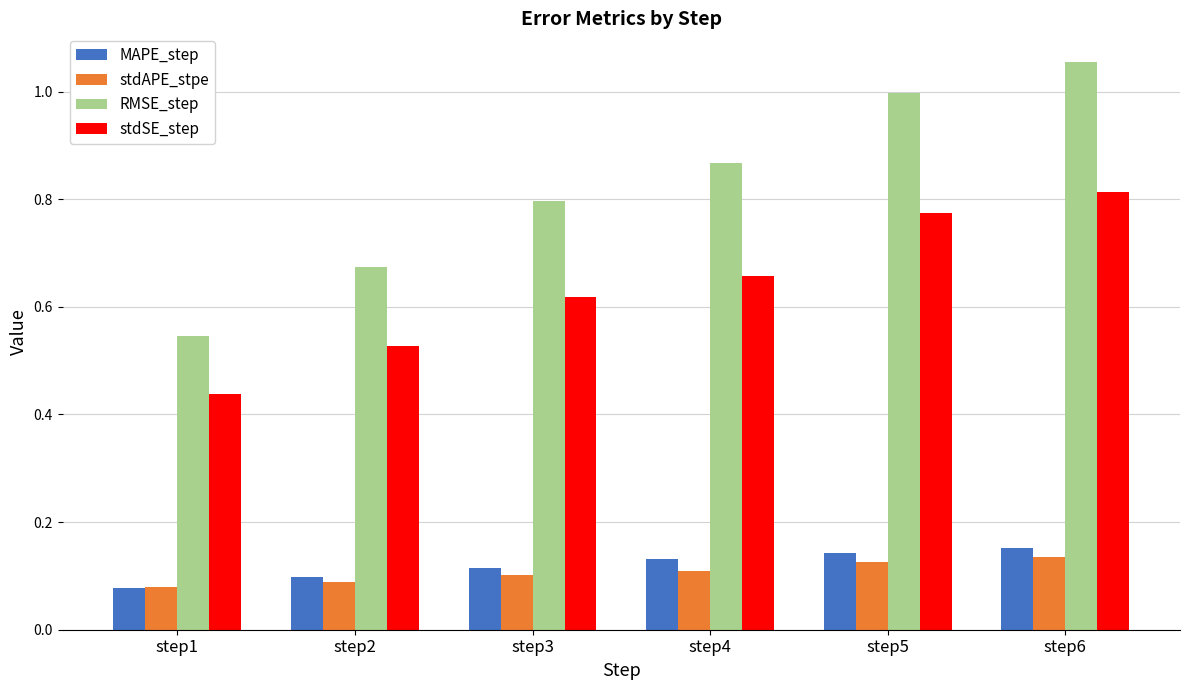

At which category is the sum across all series the highest?

step6